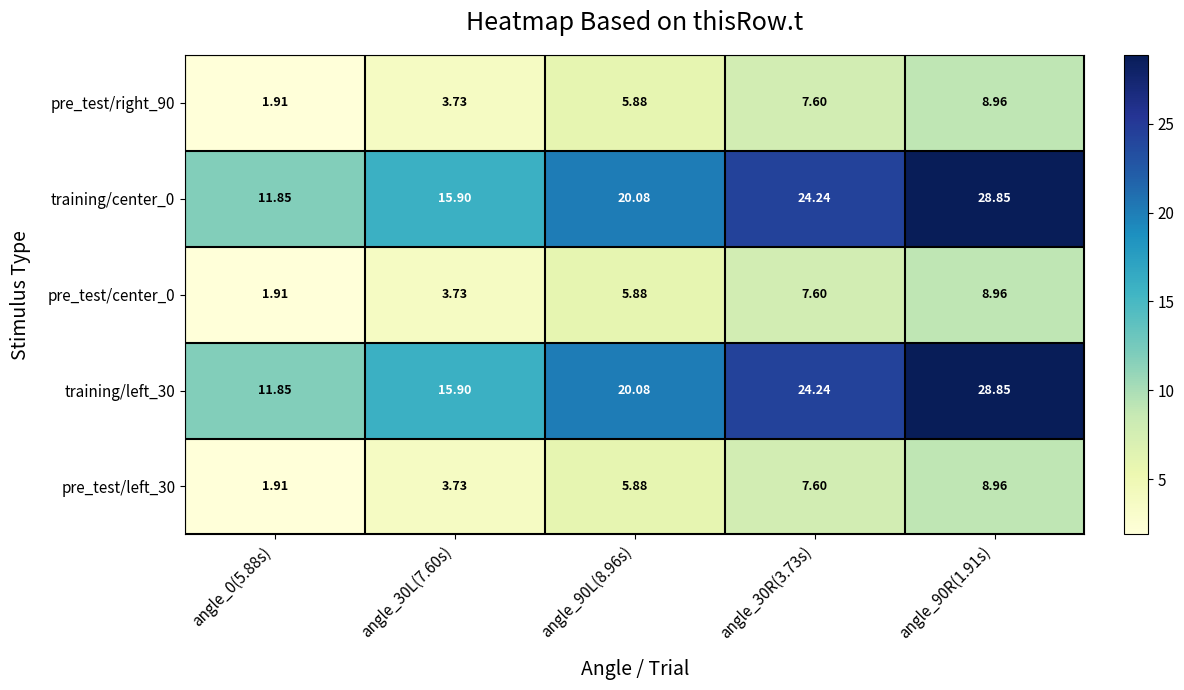

Is the value of training/center_0 at angle_90L(8.96s) greater than the value of pre_test/right_90 at angle_0(5.88s)?

Yes